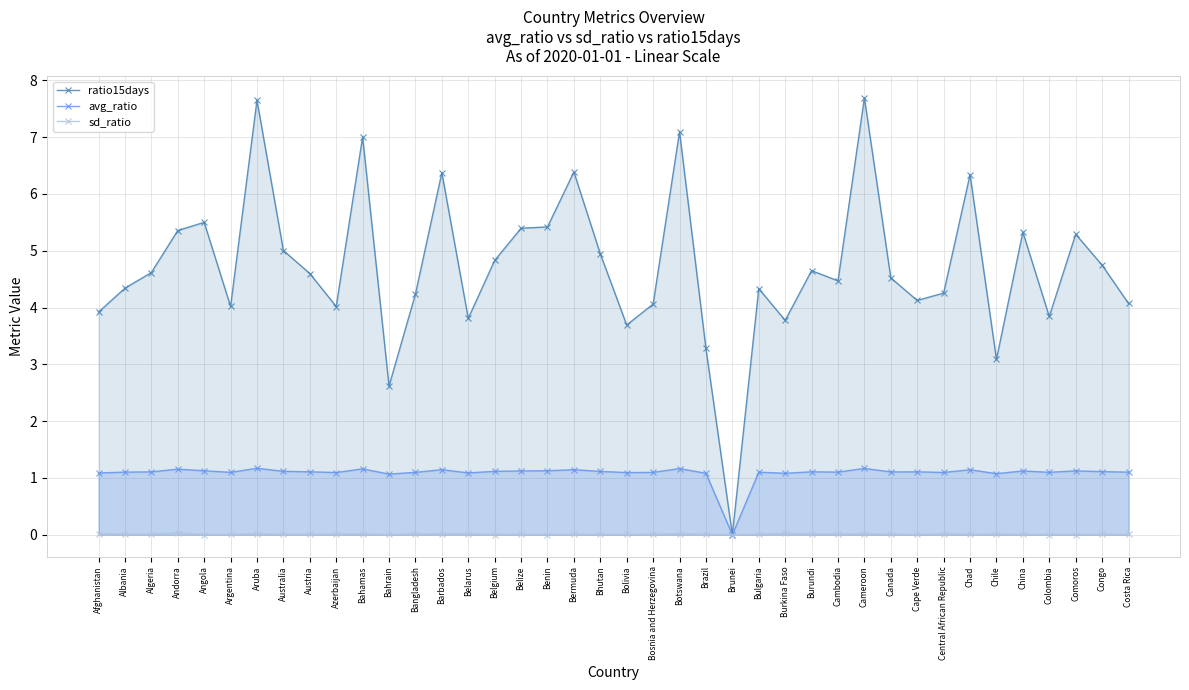

True or false: ratio15days has a value of -2.4 at Brunei.

False